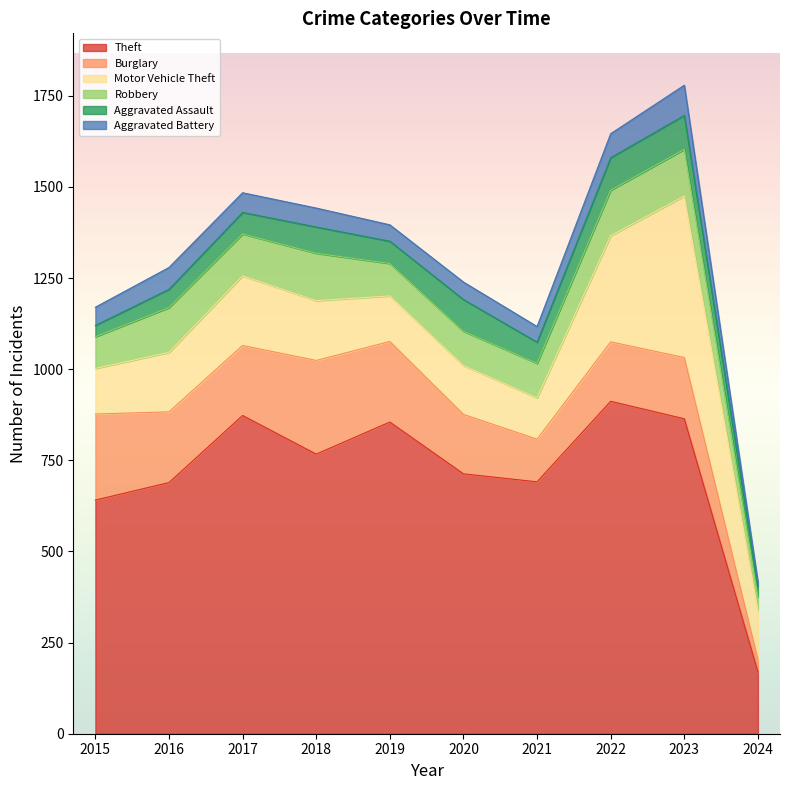

At which category does Robbery reach its first local valley?

2017